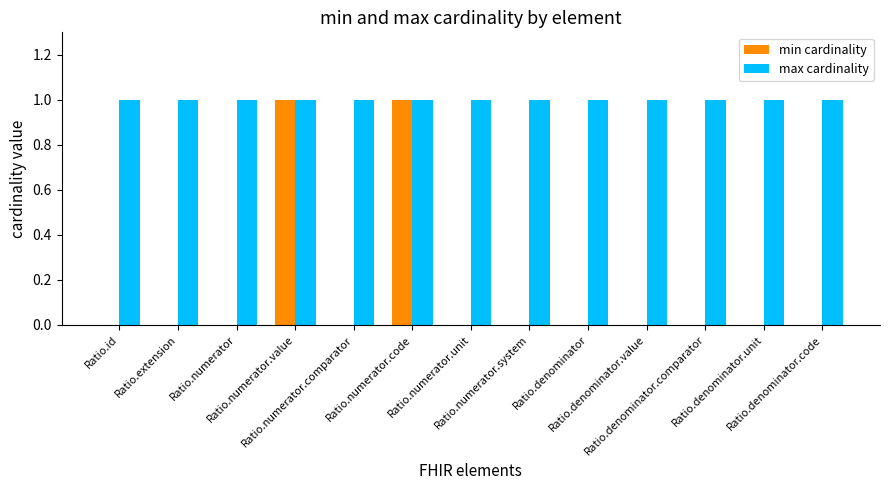

The min cardinality series shows 0 at Ratio.denominator.value. True or false?

True